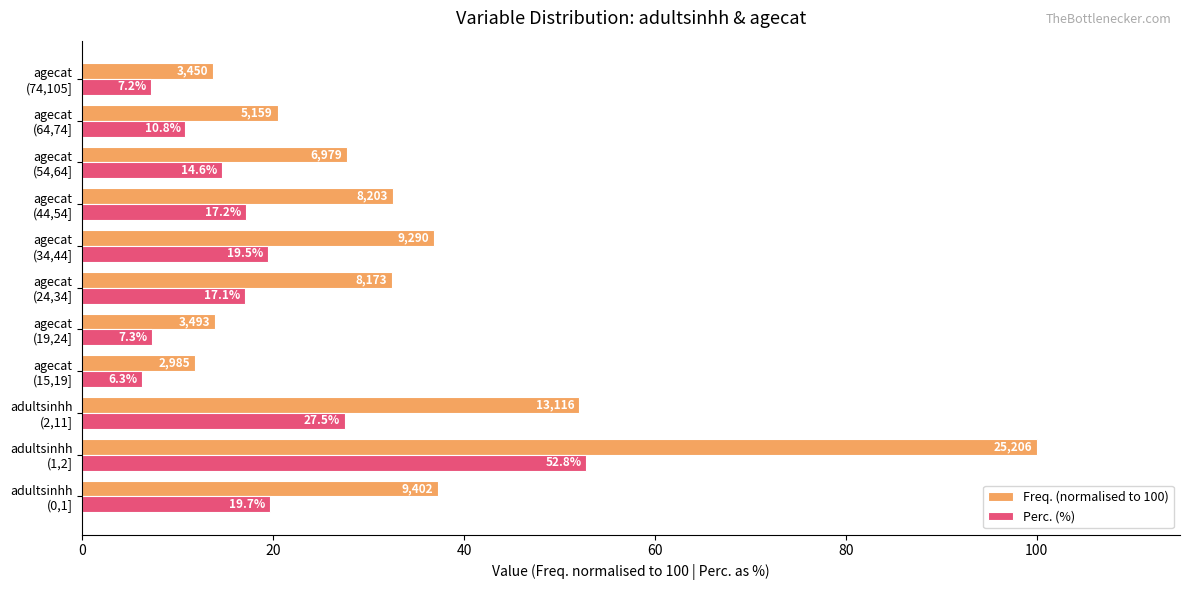

What are all the series names shown in the legend?

Freq. (normalised to 100), Perc. (%)